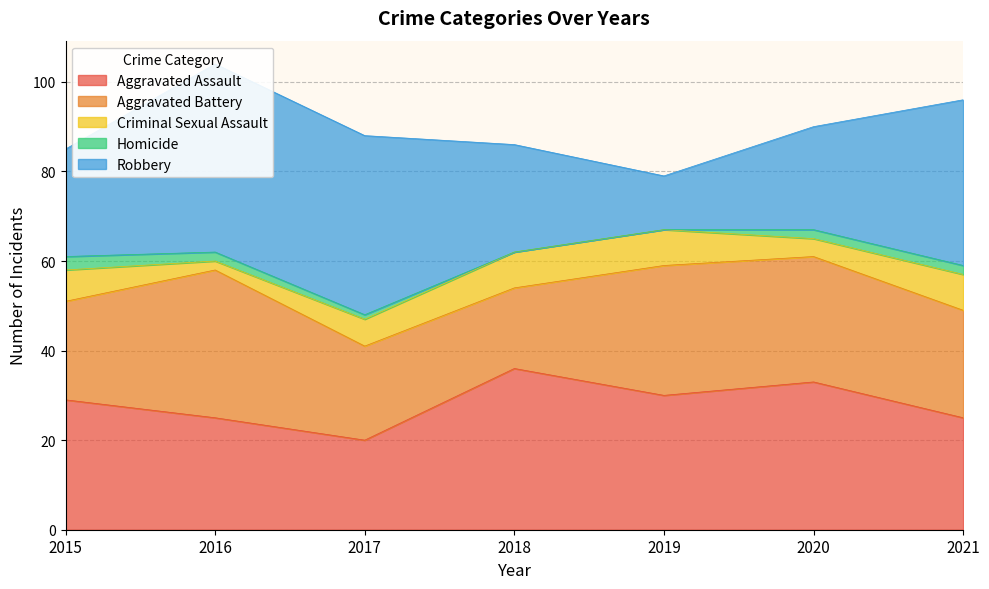

At which category does the chart reach its minimum across all series?

2018